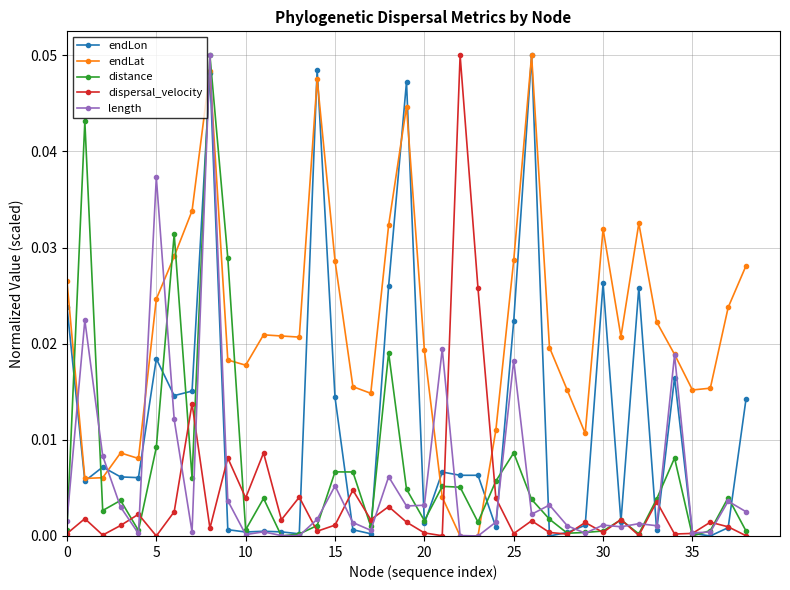

True or false: distance has more than 0 points higher than both neighbors.

True